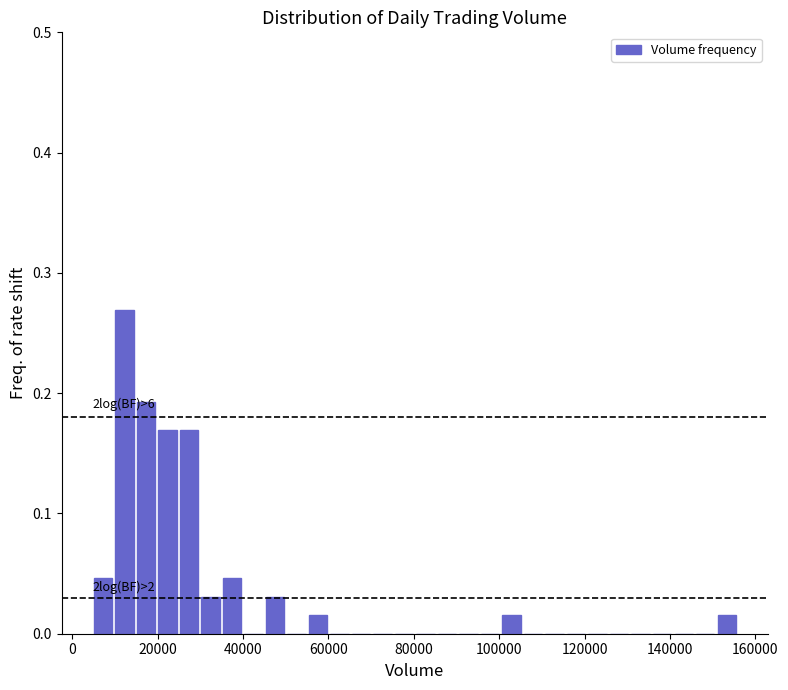

Read against the x-axis, roughly where is the centre of the tallest bar?

12000